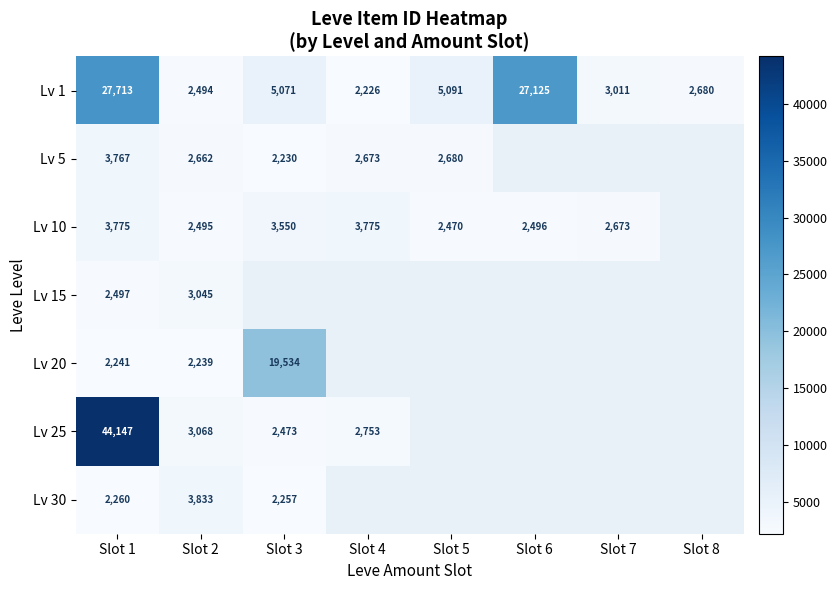

Is the value of Lv 1 at Slot 2 greater than the value of Lv 25 at Slot 3?

Yes